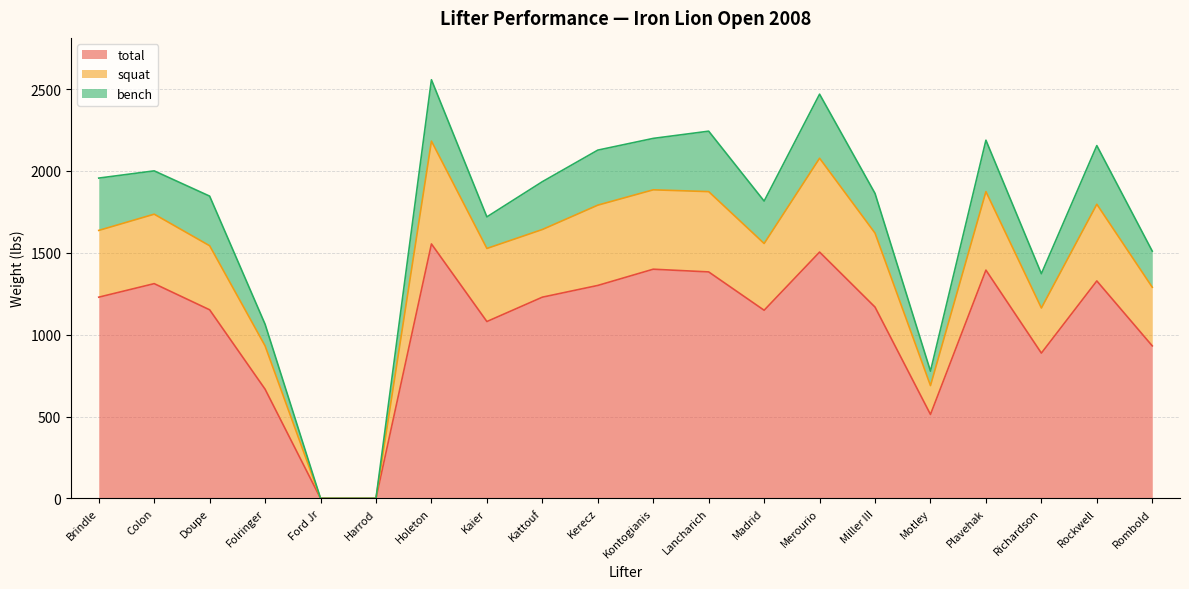

Read the total value at Rombold.

931.5